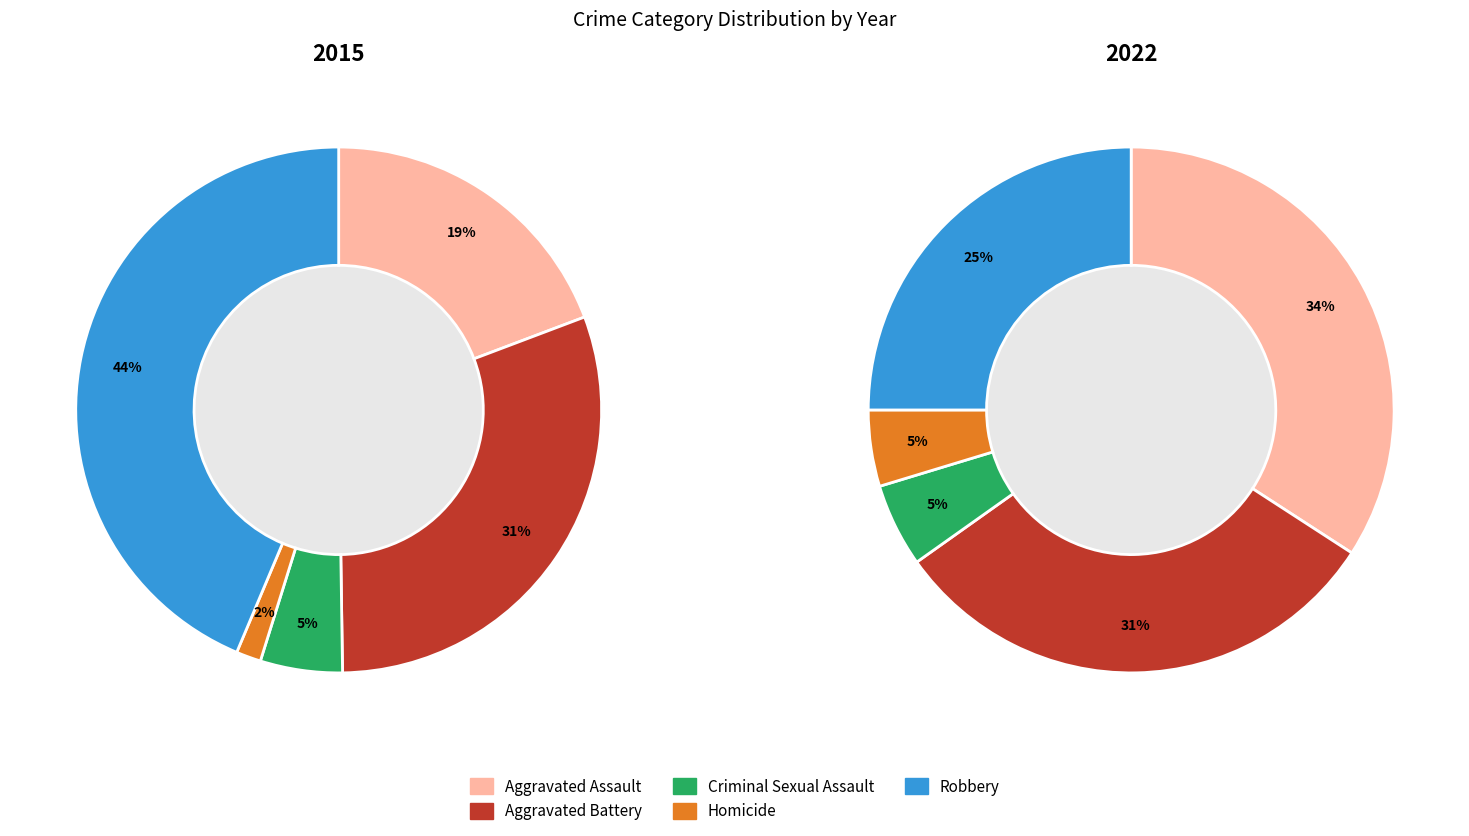

What percentage is the Robbery slice, to the nearest percent?

44%